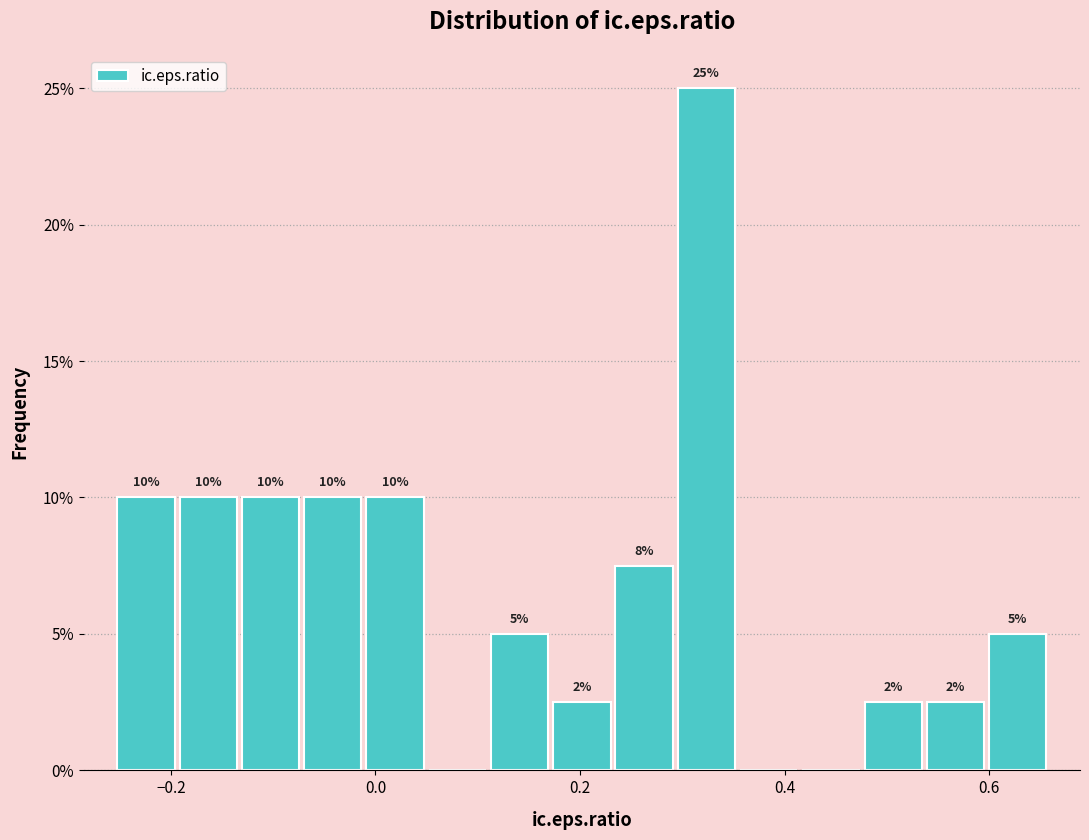

Around what value on the x-axis is the tallest bar? Give the approximate position of its centre, as read against the axis.

0.32